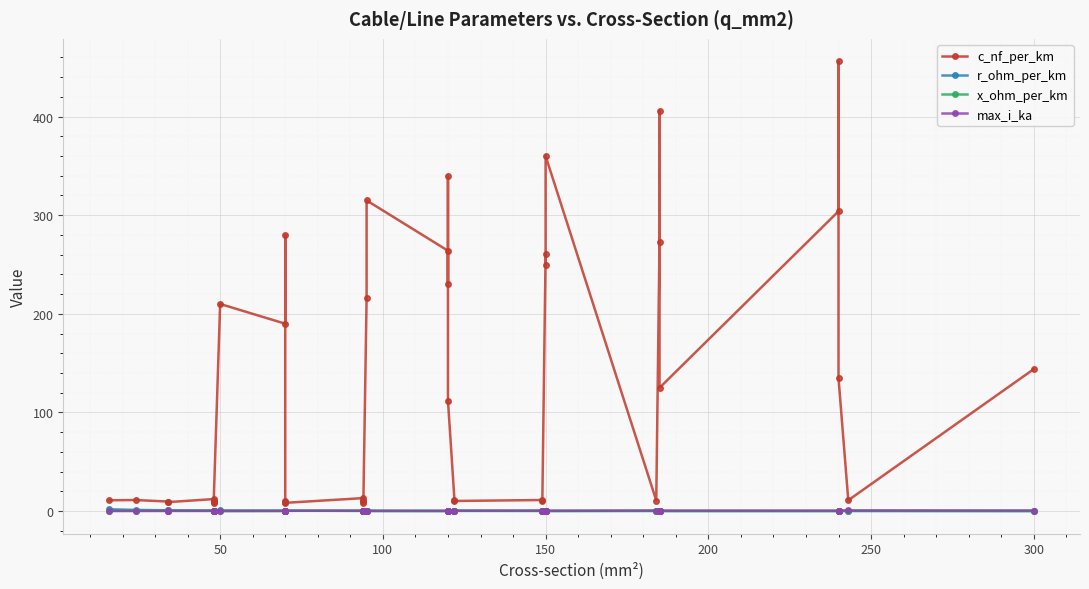

True or false: c_nf_per_km and r_ohm_per_km intersect in this chart.

False